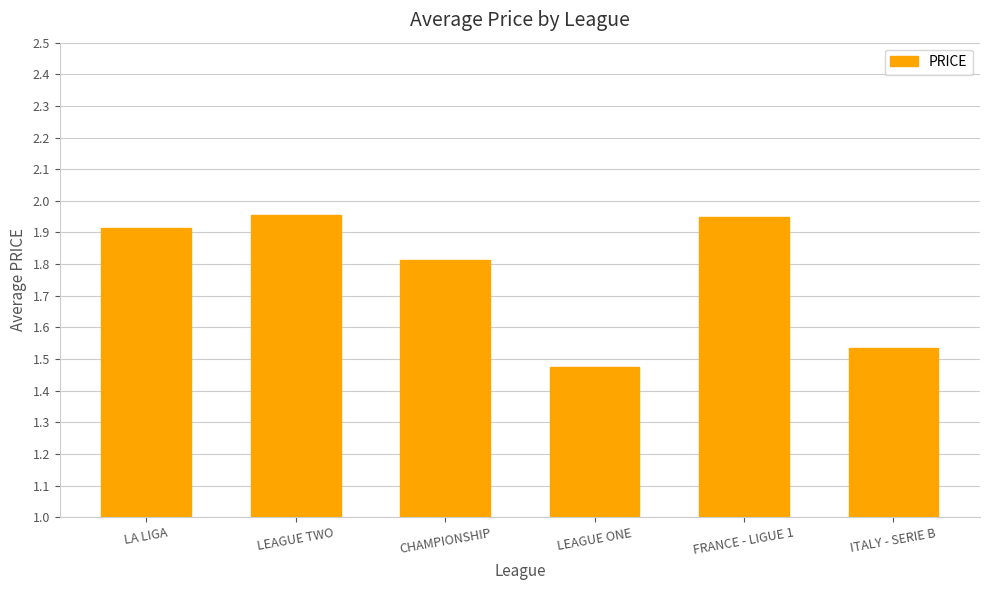

Does the chart contain stacked bars?

No